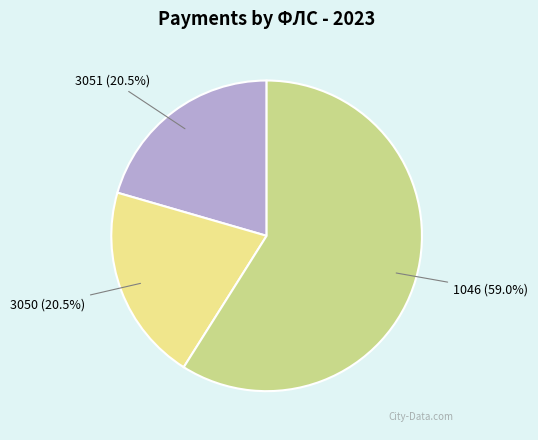

Combined, do 1046 and 3051 account for over 50%?

Yes